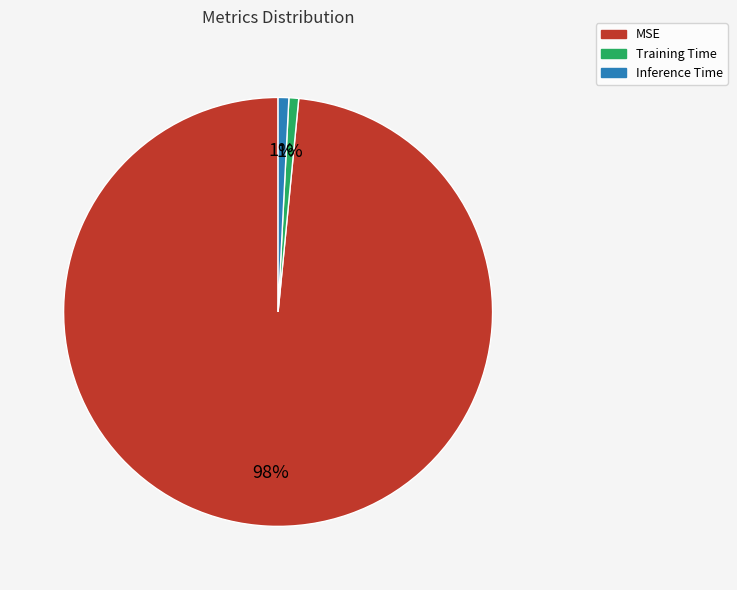

What is the largest slice in the pie chart?

MSE